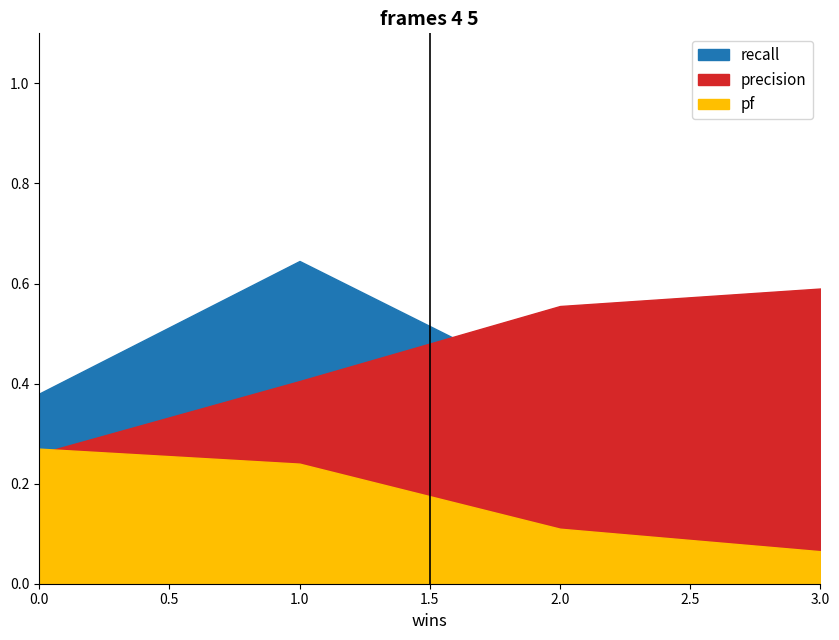

What is the spread (max minus min) of values at 3?

0.5